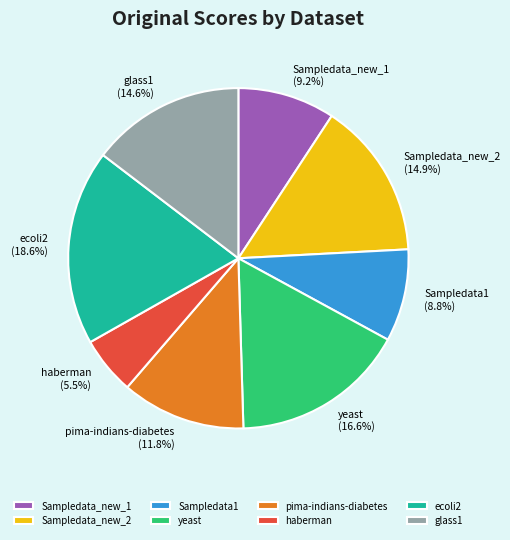

How many segments does this pie chart have?

8